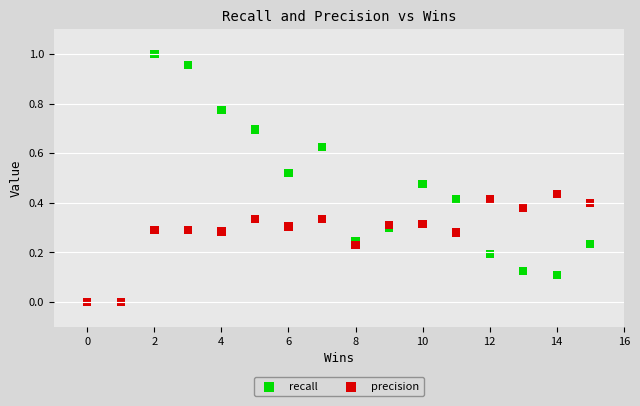

Which series reaches the maximum Y coordinate?

recall